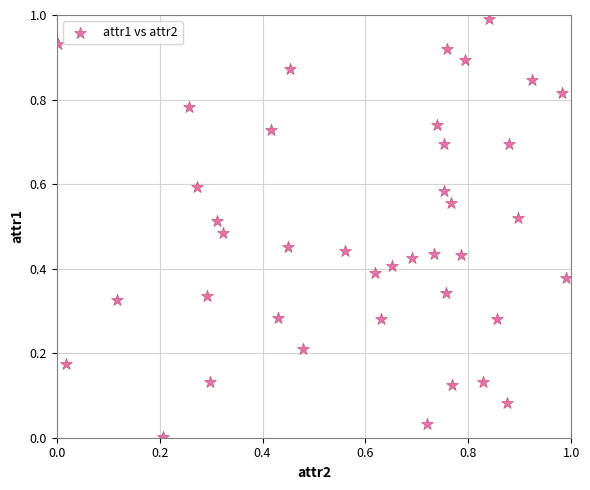

What is the range of X values (max minus min)?

1.0